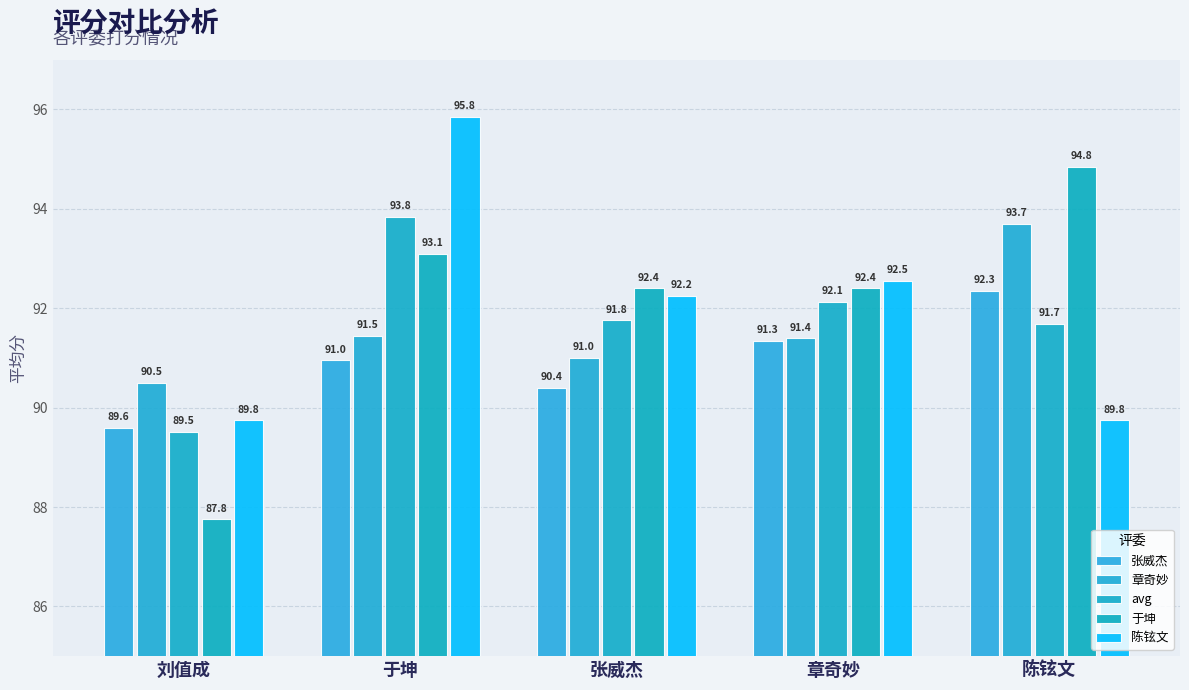

Rank the series at 于坤 from highest to lowest value.

陈铉文, avg, 于坤, 章奇妙, 张威杰